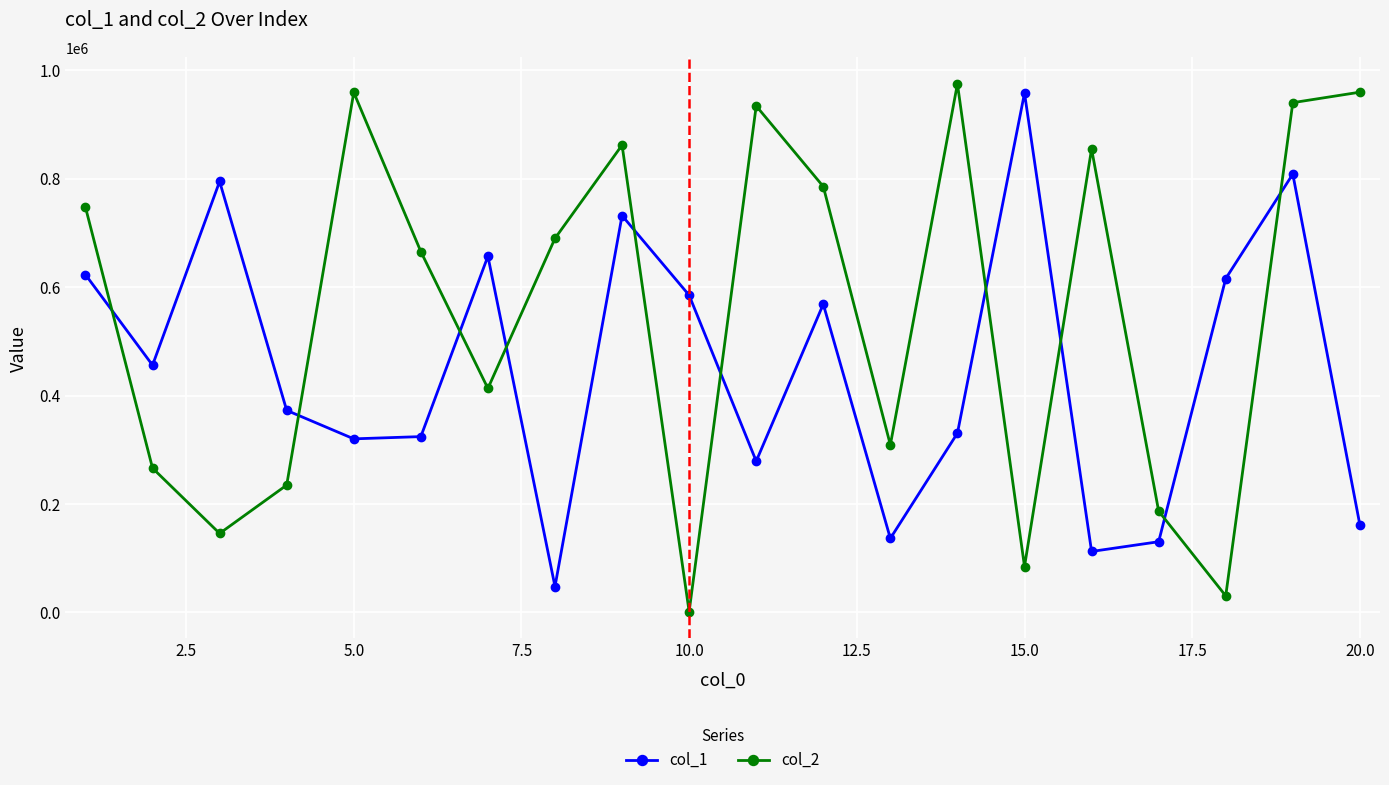

After their last crossing, which series has the higher values: col_2 or col_1?

col_2